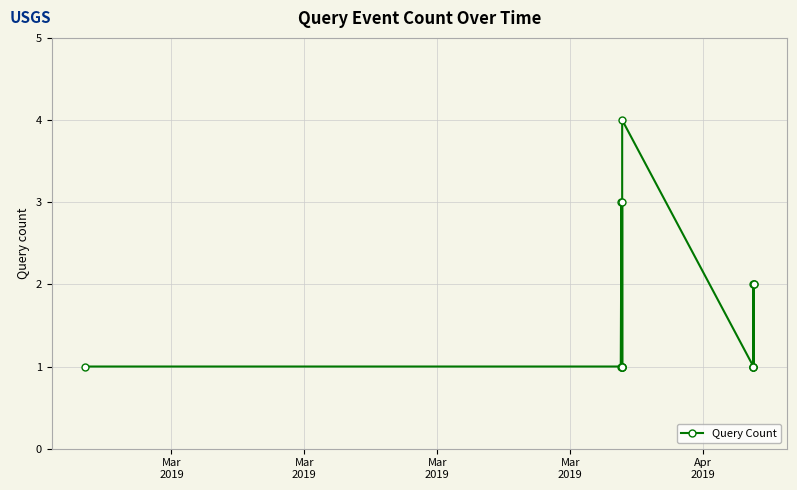

What is the greatest value displayed?

4